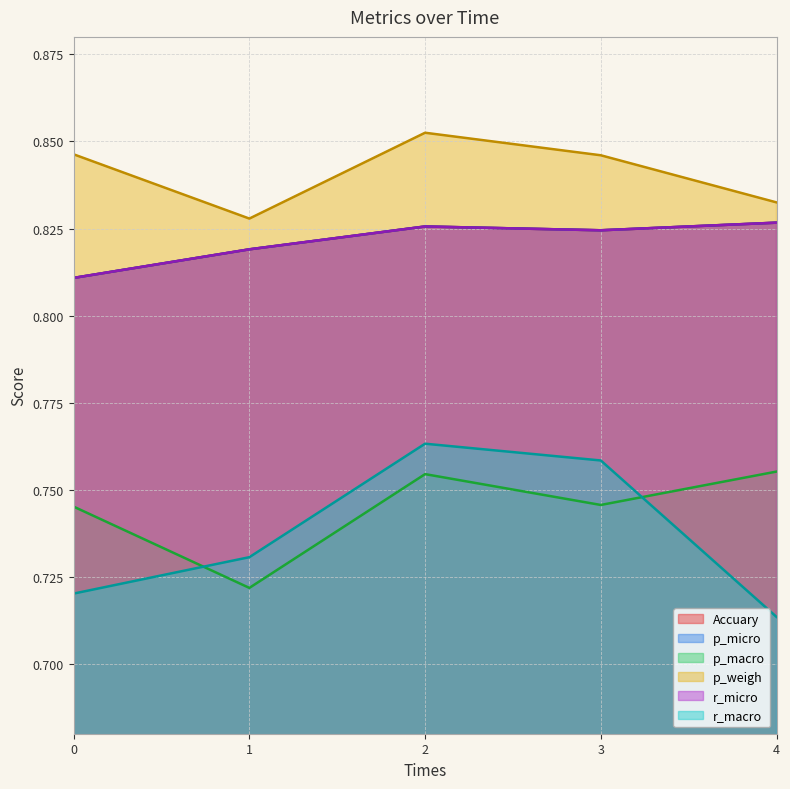

True or false: Accuary and p_micro intersect in this chart.

False